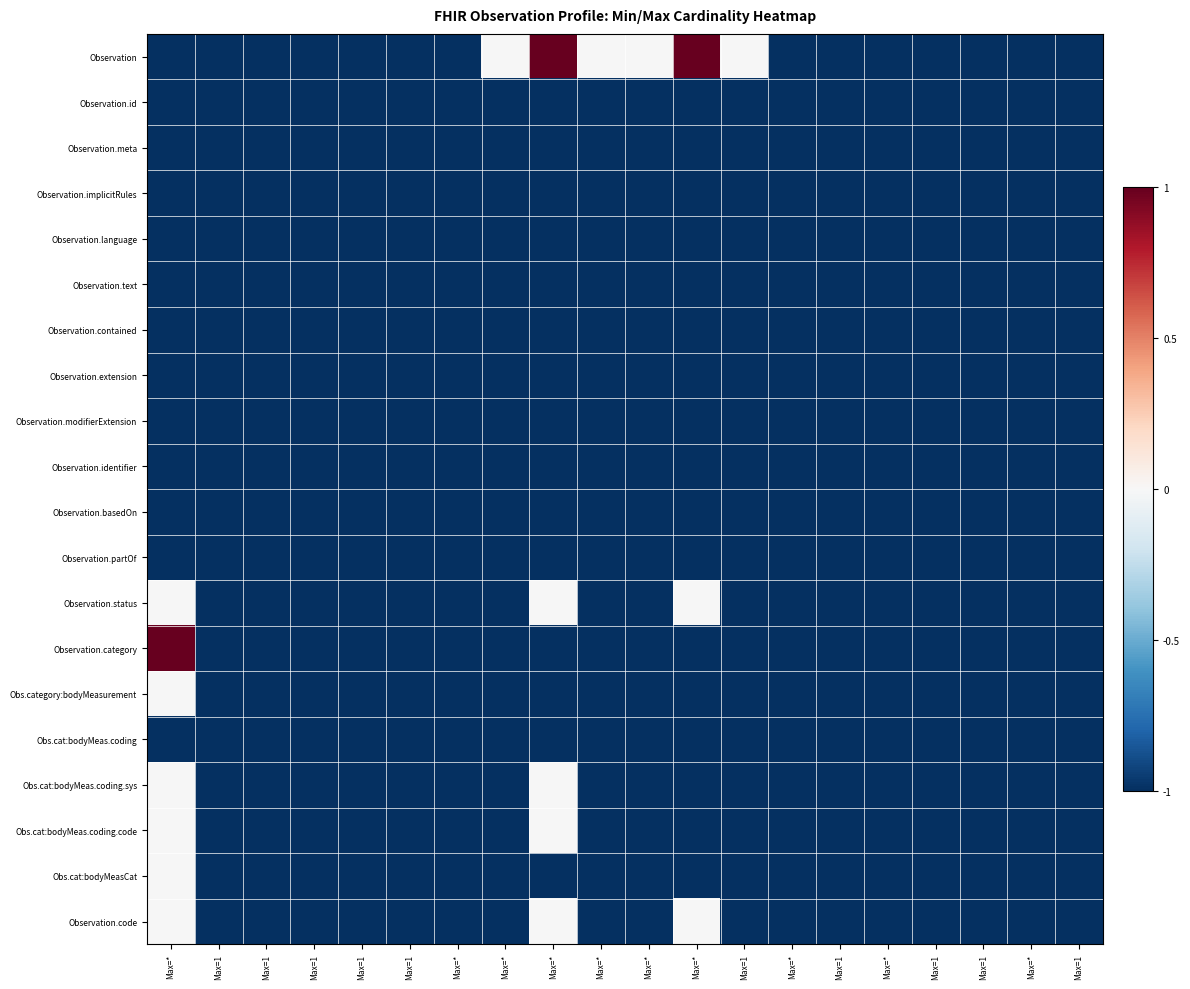

Reading left to right, extract all data points from this chart.

Observation: Max=*=-1.0	Max=1=-1.0	Max=1=-1.0	Max=1=-1.0	Max=1=-1.0	Max=1=-1.0	Max=*=-1.0	Max=*=-0.0	Max=*=1.0	Max=*=-0.0	Max=*=-0.0	Max=*=1.0	Max=1=-0.0	Max=*=-1.0	Max=1=-1.0	Max=*=-1.0	Max=1=-1.0	Max=1=-1.0	Max=*=-1.0	Max=1=-1.0
Observation.id: Max=*=-1.0	Max=1=-1.0	Max=1=-1.0	Max=1=-1.0	Max=1=-1.0	Max=1=-1.0	Max=*=-1.0	Max=*=-1.0	Max=*=-1.0	Max=*=-1.0	Max=*=-1.0	Max=*=-1.0	Max=1=-1.0	Max=*=-1.0	Max=1=-1.0	Max=*=-1.0	Max=1=-1.0	Max=1=-1.0	Max=*=-1.0	Max=1=-1.0
Observation.meta: Max=*=-1.0	Max=1=-1.0	Max=1=-1.0	Max=1=-1.0	Max=1=-1.0	Max=1=-1.0	Max=*=-1.0	Max=*=-1.0	Max=*=-1.0	Max=*=-1.0	Max=*=-1.0	Max=*=-1.0	Max=1=-1.0	Max=*=-1.0	Max=1=-1.0	Max=*=-1.0	Max=1=-1.0	Max=1=-1.0	Max=*=-1.0	Max=1=-1.0
Observation.implicitRules: Max=*=-1.0	Max=1=-1.0	Max=1=-1.0	Max=1=-1.0	Max=1=-1.0	Max=1=-1.0	Max=*=-1.0	Max=*=-1.0	Max=*=-1.0	Max=*=-1.0	Max=*=-1.0	Max=*=-1.0	Max=1=-1.0	Max=*=-1.0	Max=1=-1.0	Max=*=-1.0	Max=1=-1.0	Max=1=-1.0	Max=*=-1.0	Max=1=-1.0
Observation.language: Max=*=-1.0	Max=1=-1.0	Max=1=-1.0	Max=1=-1.0	Max=1=-1.0	Max=1=-1.0	Max=*=-1.0	Max=*=-1.0	Max=*=-1.0	Max=*=-1.0	Max=*=-1.0	Max=*=-1.0	Max=1=-1.0	Max=*=-1.0	Max=1=-1.0	Max=*=-1.0	Max=1=-1.0	Max=1=-1.0	Max=*=-1.0	Max=1=-1.0
Observation.text: Max=*=-1.0	Max=1=-1.0	Max=1=-1.0	Max=1=-1.0	Max=1=-1.0	Max=1=-1.0	Max=*=-1.0	Max=*=-1.0	Max=*=-1.0	Max=*=-1.0	Max=*=-1.0	Max=*=-1.0	Max=1=-1.0	Max=*=-1.0	Max=1=-1.0	Max=*=-1.0	Max=1=-1.0	Max=1=-1.0	Max=*=-1.0	Max=1=-1.0
Observation.contained: Max=*=-1.0	Max=1=-1.0	Max=1=-1.0	Max=1=-1.0	Max=1=-1.0	Max=1=-1.0	Max=*=-1.0	Max=*=-1.0	Max=*=-1.0	Max=*=-1.0	Max=*=-1.0	Max=*=-1.0	Max=1=-1.0	Max=*=-1.0	Max=1=-1.0	Max=*=-1.0	Max=1=-1.0	Max=1=-1.0	Max=*=-1.0	Max=1=-1.0
Observation.extension: Max=*=-1.0	Max=1=-1.0	Max=1=-1.0	Max=1=-1.0	Max=1=-1.0	Max=1=-1.0	Max=*=-1.0	Max=*=-1.0	Max=*=-1.0	Max=*=-1.0	Max=*=-1.0	Max=*=-1.0	Max=1=-1.0	Max=*=-1.0	Max=1=-1.0	Max=*=-1.0	Max=1=-1.0	Max=1=-1.0	Max=*=-1.0	Max=1=-1.0
Observation.modifierExtension: Max=*=-1.0	Max=1=-1.0	Max=1=-1.0	Max=1=-1.0	Max=1=-1.0	Max=1=-1.0	Max=*=-1.0	Max=*=-1.0	Max=*=-1.0	Max=*=-1.0	Max=*=-1.0	Max=*=-1.0	Max=1=-1.0	Max=*=-1.0	Max=1=-1.0	Max=*=-1.0	Max=1=-1.0	Max=1=-1.0	Max=*=-1.0	Max=1=-1.0
Observation.identifier: Max=*=-1.0	Max=1=-1.0	Max=1=-1.0	Max=1=-1.0	Max=1=-1.0	Max=1=-1.0	Max=*=-1.0	Max=*=-1.0	Max=*=-1.0	Max=*=-1.0	Max=*=-1.0	Max=*=-1.0	Max=1=-1.0	Max=*=-1.0	Max=1=-1.0	Max=*=-1.0	Max=1=-1.0	Max=1=-1.0	Max=*=-1.0	Max=1=-1.0
Observation.basedOn: Max=*=-1.0	Max=1=-1.0	Max=1=-1.0	Max=1=-1.0	Max=1=-1.0	Max=1=-1.0	Max=*=-1.0	Max=*=-1.0	Max=*=-1.0	Max=*=-1.0	Max=*=-1.0	Max=*=-1.0	Max=1=-1.0	Max=*=-1.0	Max=1=-1.0	Max=*=-1.0	Max=1=-1.0	Max=1=-1.0	Max=*=-1.0	Max=1=-1.0
Observation.partOf: Max=*=-1.0	Max=1=-1.0	Max=1=-1.0	Max=1=-1.0	Max=1=-1.0	Max=1=-1.0	Max=*=-1.0	Max=*=-1.0	Max=*=-1.0	Max=*=-1.0	Max=*=-1.0	Max=*=-1.0	Max=1=-1.0	Max=*=-1.0	Max=1=-1.0	Max=*=-1.0	Max=1=-1.0	Max=1=-1.0	Max=*=-1.0	Max=1=-1.0
Observation.status: Max=*=-0.0	Max=1=-1.0	Max=1=-1.0	Max=1=-1.0	Max=1=-1.0	Max=1=-1.0	Max=*=-1.0	Max=*=-1.0	Max=*=-0.0	Max=*=-1.0	Max=*=-1.0	Max=*=-0.0	Max=1=-1.0	Max=*=-1.0	Max=1=-1.0	Max=*=-1.0	Max=1=-1.0	Max=1=-1.0	Max=*=-1.0	Max=1=-1.0
Observation.category: Max=*=1.0	Max=1=-1.0	Max=1=-1.0	Max=1=-1.0	Max=1=-1.0	Max=1=-1.0	Max=*=-1.0	Max=*=-1.0	Max=*=-1.0	Max=*=-1.0	Max=*=-1.0	Max=*=-1.0	Max=1=-1.0	Max=*=-1.0	Max=1=-1.0	Max=*=-1.0	Max=1=-1.0	Max=1=-1.0	Max=*=-1.0	Max=1=-1.0
Obs.category:bodyMeasurement: Max=*=-0.0	Max=1=-1.0	Max=1=-1.0	Max=1=-1.0	Max=1=-1.0	Max=1=-1.0	Max=*=-1.0	Max=*=-1.0	Max=*=-1.0	Max=*=-1.0	Max=*=-1.0	Max=*=-1.0	Max=1=-1.0	Max=*=-1.0	Max=1=-1.0	Max=*=-1.0	Max=1=-1.0	Max=1=-1.0	Max=*=-1.0	Max=1=-1.0
Obs.cat:bodyMeas.coding: Max=*=-1.0	Max=1=-1.0	Max=1=-1.0	Max=1=-1.0	Max=1=-1.0	Max=1=-1.0	Max=*=-1.0	Max=*=-1.0	Max=*=-1.0	Max=*=-1.0	Max=*=-1.0	Max=*=-1.0	Max=1=-1.0	Max=*=-1.0	Max=1=-1.0	Max=*=-1.0	Max=1=-1.0	Max=1=-1.0	Max=*=-1.0	Max=1=-1.0
Obs.cat:bodyMeas.coding.sys: Max=*=-0.0	Max=1=-1.0	Max=1=-1.0	Max=1=-1.0	Max=1=-1.0	Max=1=-1.0	Max=*=-1.0	Max=*=-1.0	Max=*=-0.0	Max=*=-1.0	Max=*=-1.0	Max=*=-1.0	Max=1=-1.0	Max=*=-1.0	Max=1=-1.0	Max=*=-1.0	Max=1=-1.0	Max=1=-1.0	Max=*=-1.0	Max=1=-1.0
Obs.cat:bodyMeas.coding.code: Max=*=-0.0	Max=1=-1.0	Max=1=-1.0	Max=1=-1.0	Max=1=-1.0	Max=1=-1.0	Max=*=-1.0	Max=*=-1.0	Max=*=-0.0	Max=*=-1.0	Max=*=-1.0	Max=*=-1.0	Max=1=-1.0	Max=*=-1.0	Max=1=-1.0	Max=*=-1.0	Max=1=-1.0	Max=1=-1.0	Max=*=-1.0	Max=1=-1.0
Obs.cat:bodyMeasCat: Max=*=-0.0	Max=1=-1.0	Max=1=-1.0	Max=1=-1.0	Max=1=-1.0	Max=1=-1.0	Max=*=-1.0	Max=*=-1.0	Max=*=-1.0	Max=*=-1.0	Max=*=-1.0	Max=*=-1.0	Max=1=-1.0	Max=*=-1.0	Max=1=-1.0	Max=*=-1.0	Max=1=-1.0	Max=1=-1.0	Max=*=-1.0	Max=1=-1.0
Observation.code: Max=*=-0.0	Max=1=-1.0	Max=1=-1.0	Max=1=-1.0	Max=1=-1.0	Max=1=-1.0	Max=*=-1.0	Max=*=-1.0	Max=*=-0.0	Max=*=-1.0	Max=*=-1.0	Max=*=-0.0	Max=1=-1.0	Max=*=-1.0	Max=1=-1.0	Max=*=-1.0	Max=1=-1.0	Max=1=-1.0	Max=*=-1.0	Max=1=-1.0